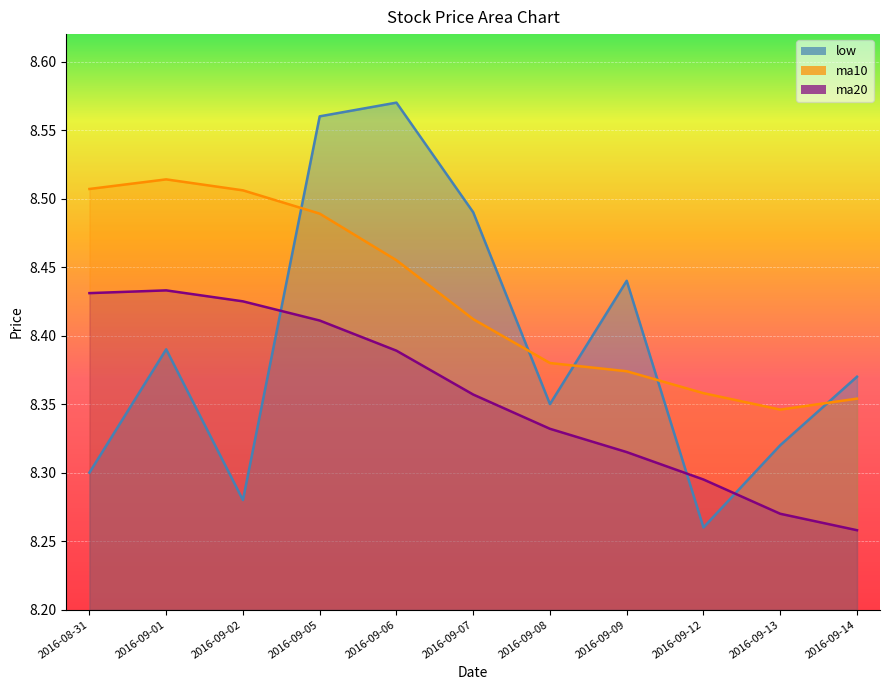

Reading left to right, extract all data points from this chart.

low: 2016-08-31=8.3	2016-09-01=8.4	2016-09-02=8.3	2016-09-05=8.6	2016-09-06=8.6	2016-09-07=8.5	2016-09-08=8.3	2016-09-09=8.4	2016-09-12=8.3	2016-09-13=8.3	2016-09-14=8.4
ma10: 2016-08-31=8.5	2016-09-01=8.5	2016-09-02=8.5	2016-09-05=8.5	2016-09-06=8.5	2016-09-07=8.4	2016-09-08=8.4	2016-09-09=8.4	2016-09-12=8.4	2016-09-13=8.3	2016-09-14=8.4
ma20: 2016-08-31=8.4	2016-09-01=8.4	2016-09-02=8.4	2016-09-05=8.4	2016-09-06=8.4	2016-09-07=8.4	2016-09-08=8.3	2016-09-09=8.3	2016-09-12=8.3	2016-09-13=8.3	2016-09-14=8.3